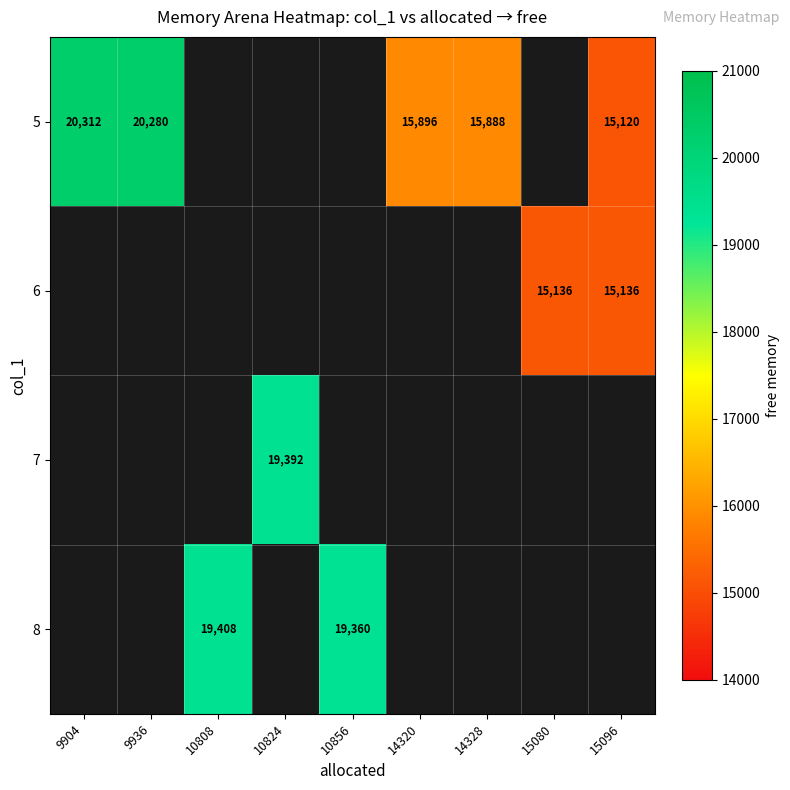

What is the spread (max minus min) of values at 15096?

16.0